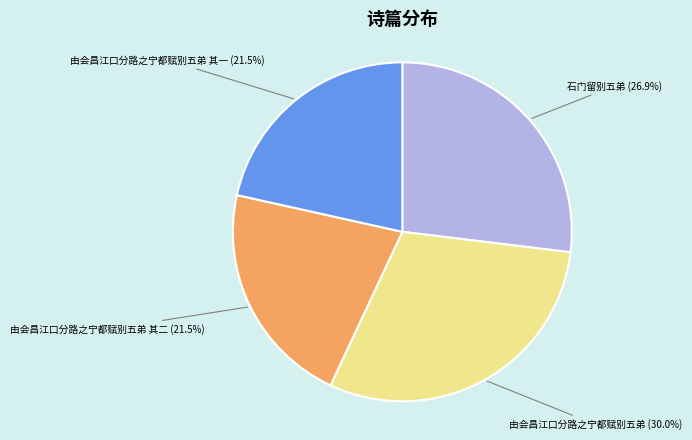

Which slice is the largest?

由会昌江口分路之宁都赋别五弟